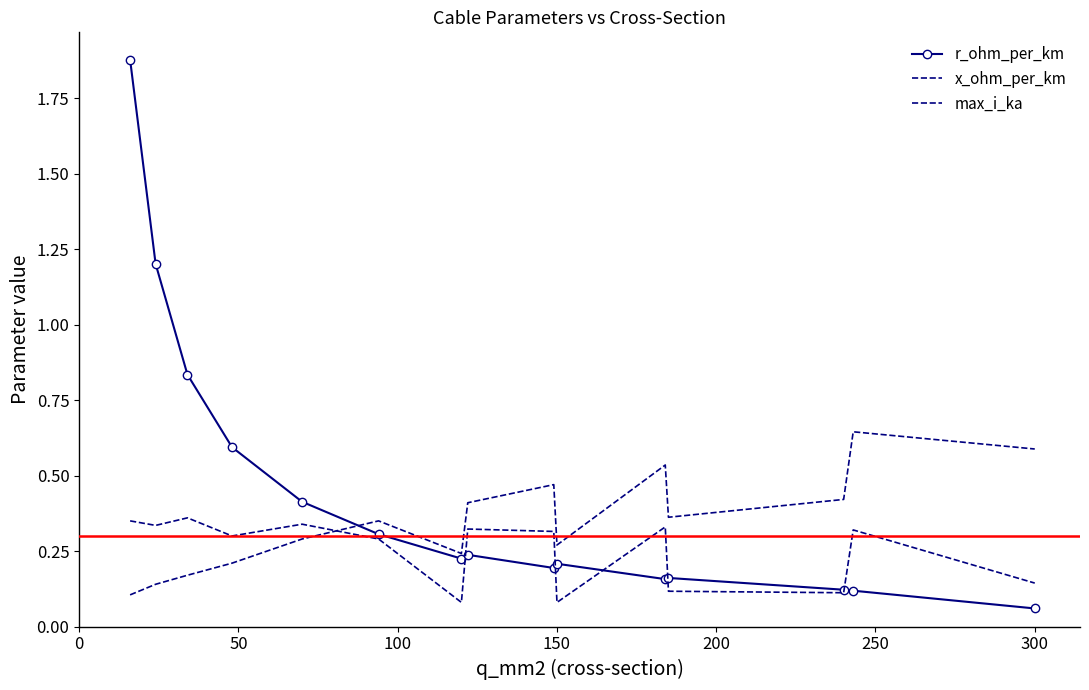

Which series ends up on top after the final intersection of r_ohm_per_km and max_i_ka?

max_i_ka